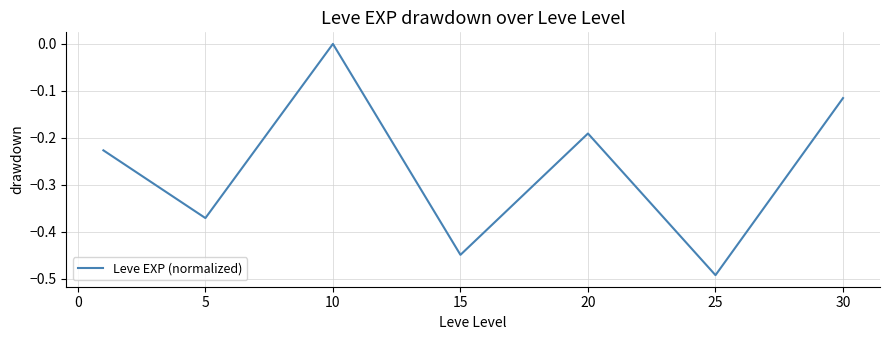

How many values are below zero?

6